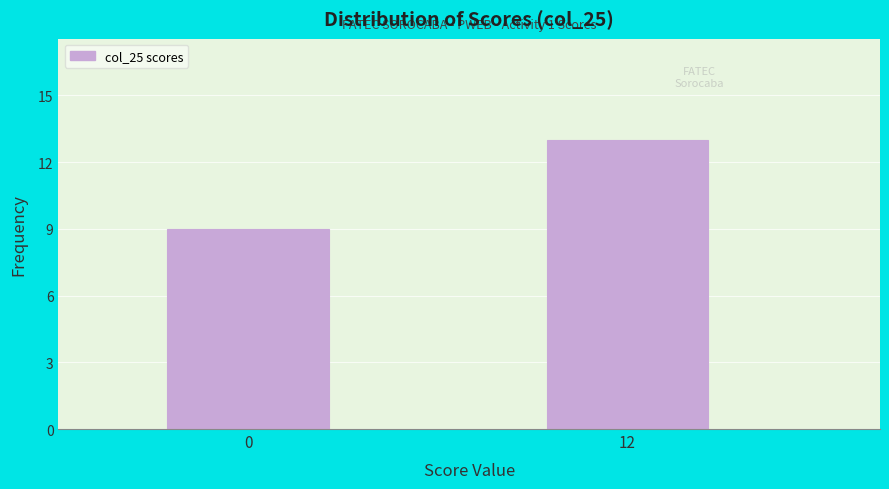

Reading left to right, what are all the values shown in this chart?

0=9	12=13